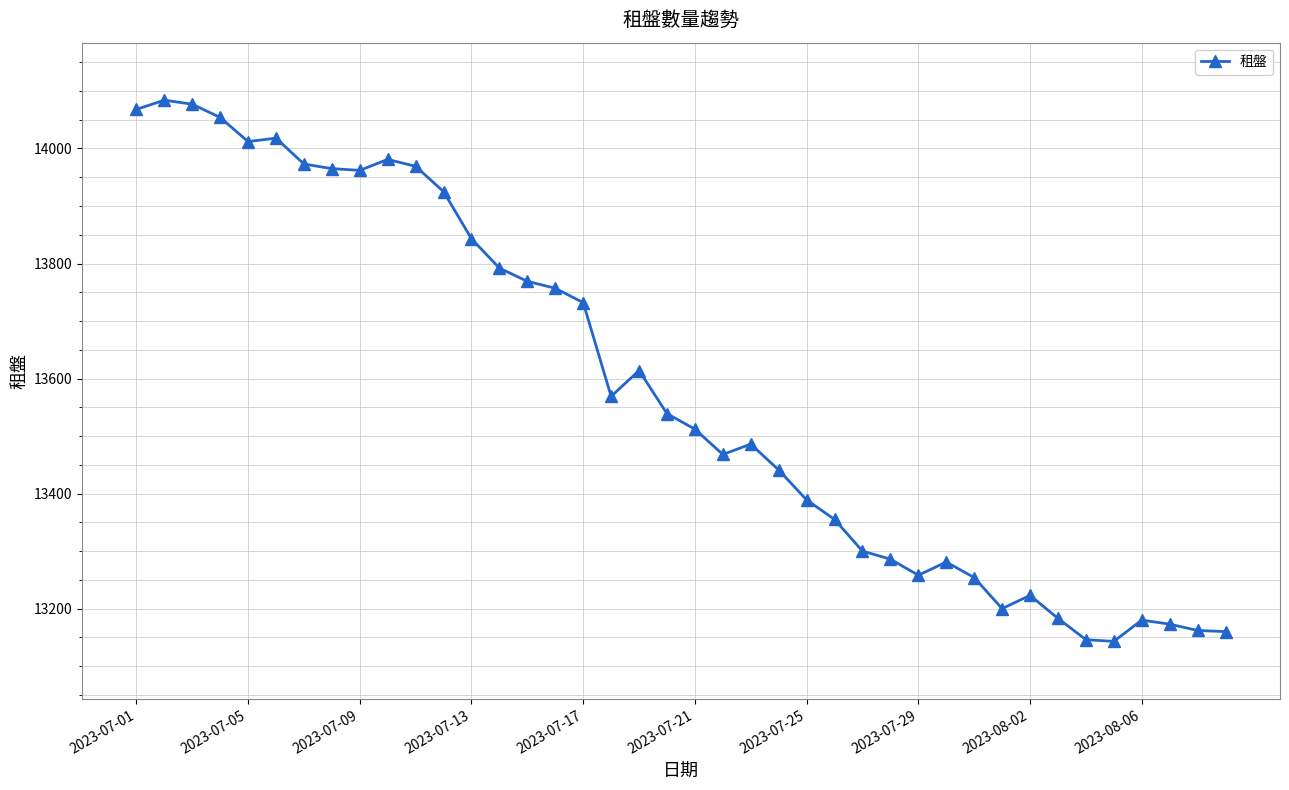

What is the average value?

13583